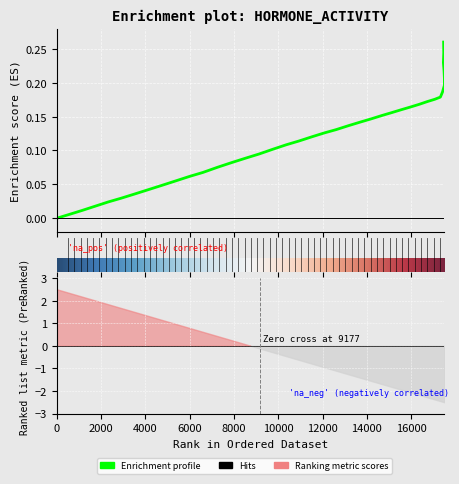

The chart shows a value of 0.1 at 12. True or false?

False